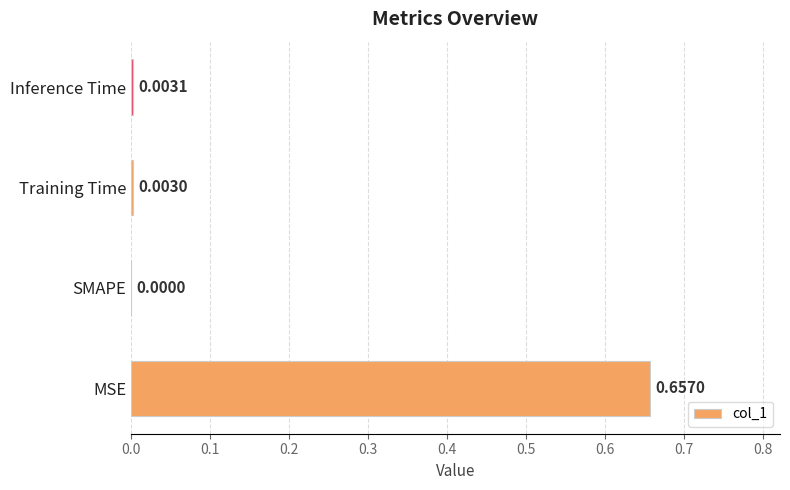

Where is the data nearest to the value 0?

SMAPE